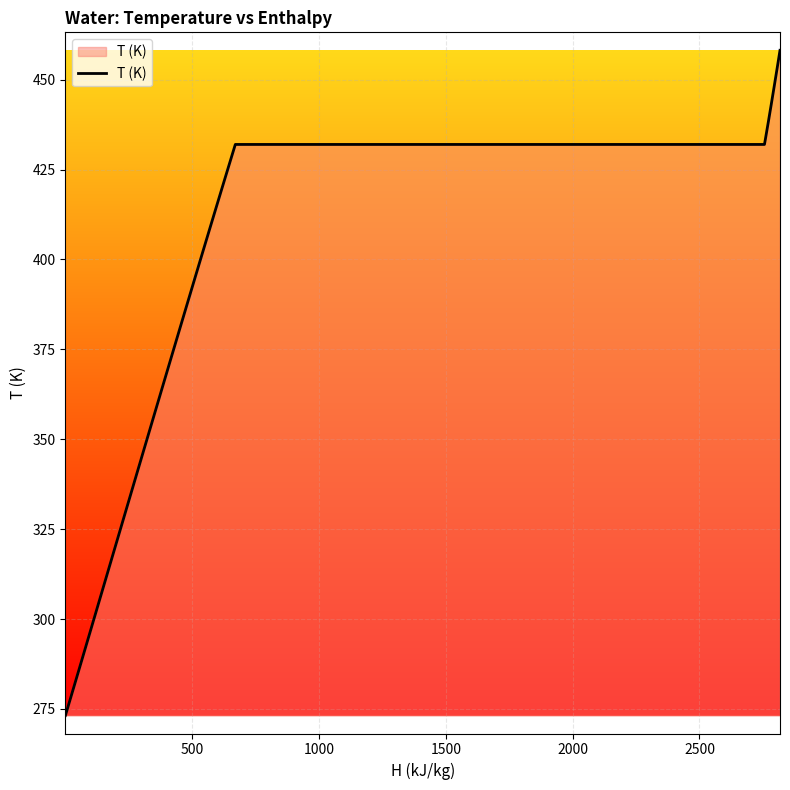

What is the smallest value displayed?

273.2